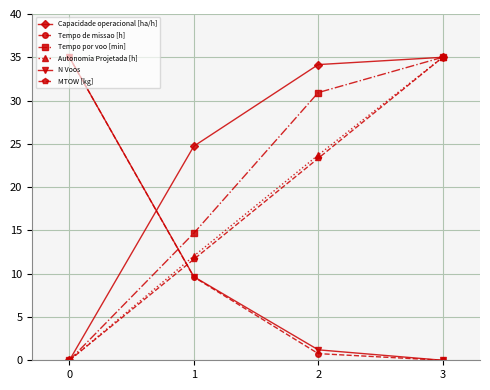

Which series ends up on top after the final intersection of Autonomia Projetada [h] and N Voos?

Autonomia Projetada [h]